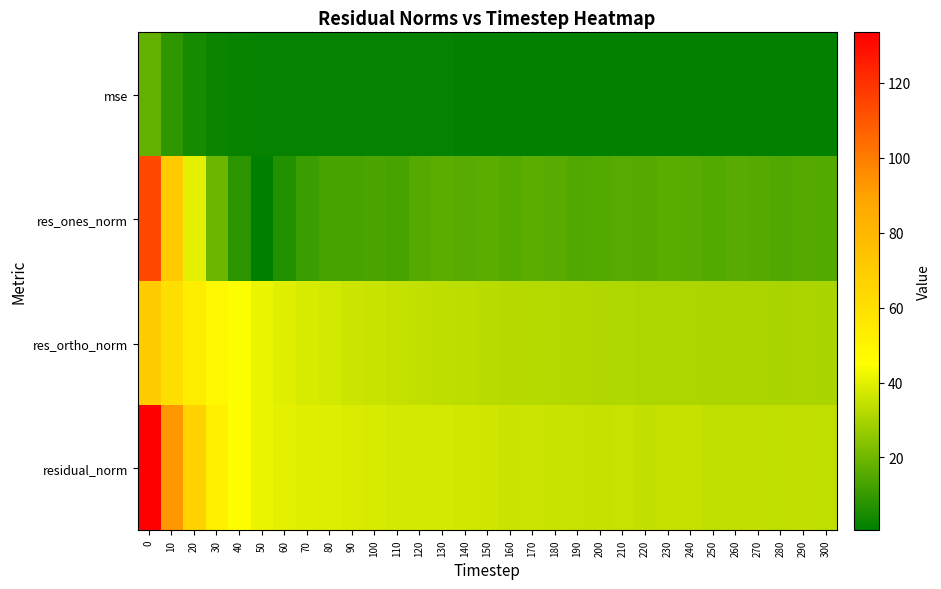

Reading left to right, extract all data points from this chart.

mse: 0=17.8	10=8.6	20=4.5	30=2.7	40=2.0	50=1.8	60=1.6	70=1.6	80=1.5	90=1.5	100=1.4	110=1.4	120=1.4	130=1.4	140=1.3	150=1.3	160=1.3	170=1.3	180=1.3	190=1.2	200=1.2	210=1.2	220=1.2	230=1.2	240=1.2	250=1.2	260=1.2	270=1.2	280=1.1	290=1.2	300=1.1
res_ones_norm: 0=113.8	10=70.6	20=40.2	30=19.8	40=8.1	50=0.6	60=6.7	70=10.8	80=12.8	90=12.9	100=13.6	110=13.3	120=15.5	130=16.4	140=15.9	150=16.4	160=15.4	170=16.5	180=16.0	190=14.8	200=15.1	210=15.9	220=15.4	230=16.3	240=15.9	250=15.0	260=16.0	270=15.4	280=14.8	290=15.5	300=14.9
res_ortho_norm: 0=69.9	10=60.5	20=53.6	30=48.2	40=44.5	50=41.8	60=39.5	70=38.0	80=36.9	90=36.0	100=35.5	110=34.8	120=34.2	130=33.6	140=33.0	150=32.7	160=32.3	170=32.0	180=31.8	190=31.7	200=31.4	210=31.1	220=30.9	230=30.8	240=30.7	250=30.6	260=30.5	270=30.5	280=30.4	290=30.5	300=30.4
residual_norm: 0=133.5	10=93.0	20=67.0	30=52.1	40=45.3	50=41.9	60=40.1	70=39.5	80=39.1	90=38.3	100=38.0	110=37.2	120=37.6	130=37.4	140=36.7	150=36.5	160=35.7	170=36.0	180=35.6	190=34.9	200=34.8	210=34.9	220=34.5	230=34.8	240=34.6	250=34.1	260=34.4	270=34.1	280=33.8	290=34.2	300=33.9